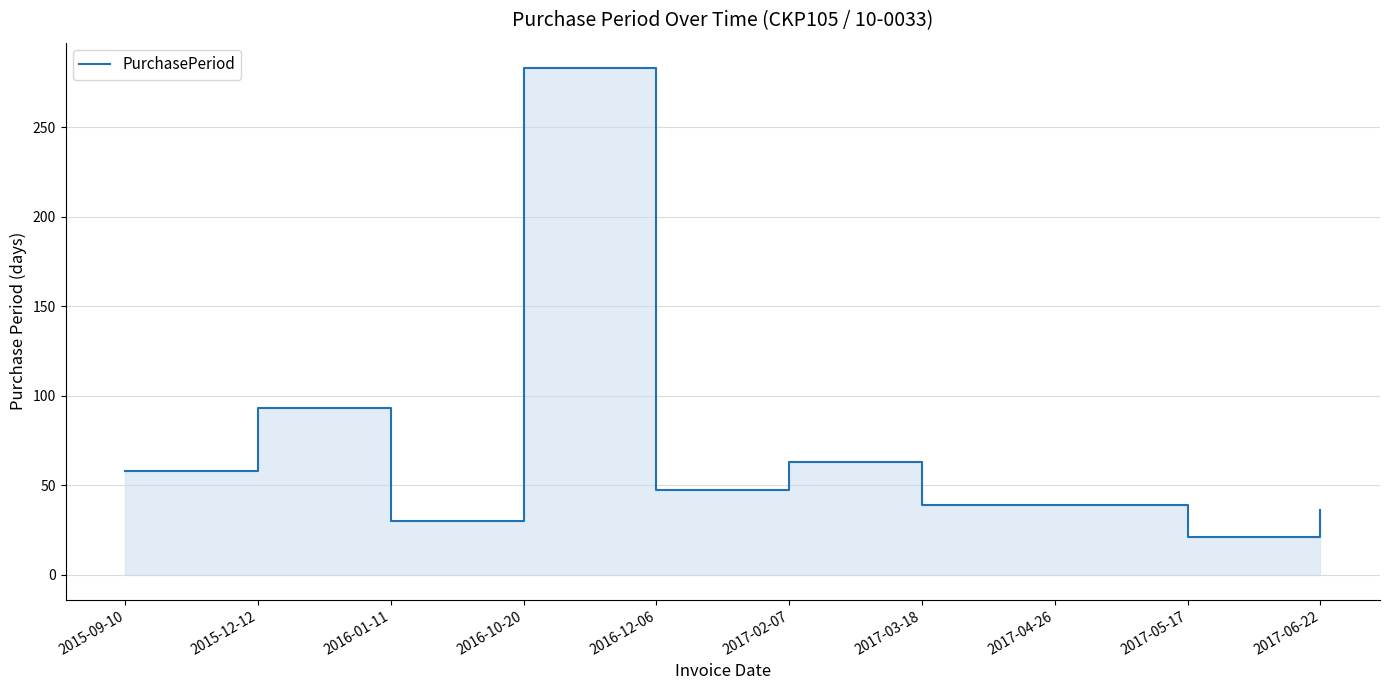

What is the minimum value shown in the chart?

21